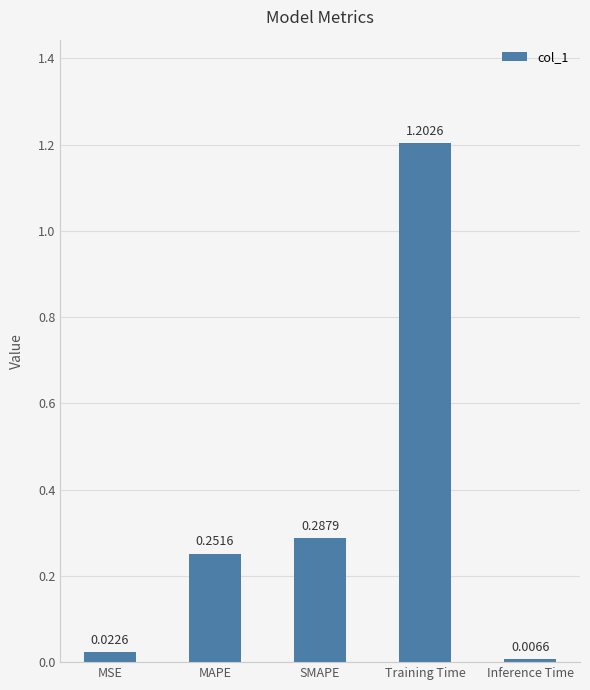

What is the maximum value shown in the chart?

1.2